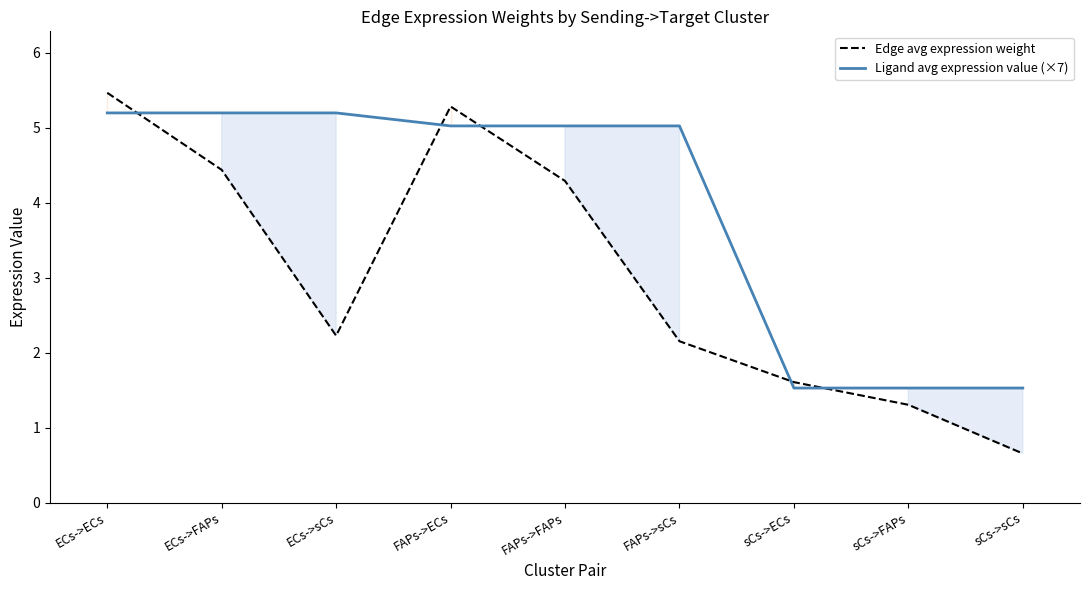

Rank the series at FAPs->FAPs from highest to lowest value.

Ligand avg expression value (×7), Edge avg expression weight